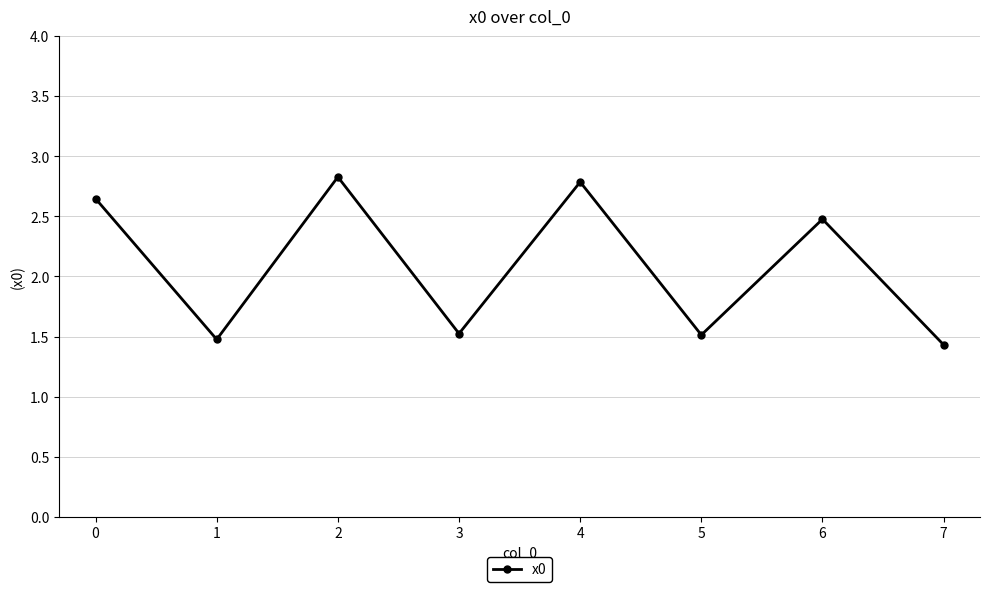

What is the greatest value displayed?

2.8